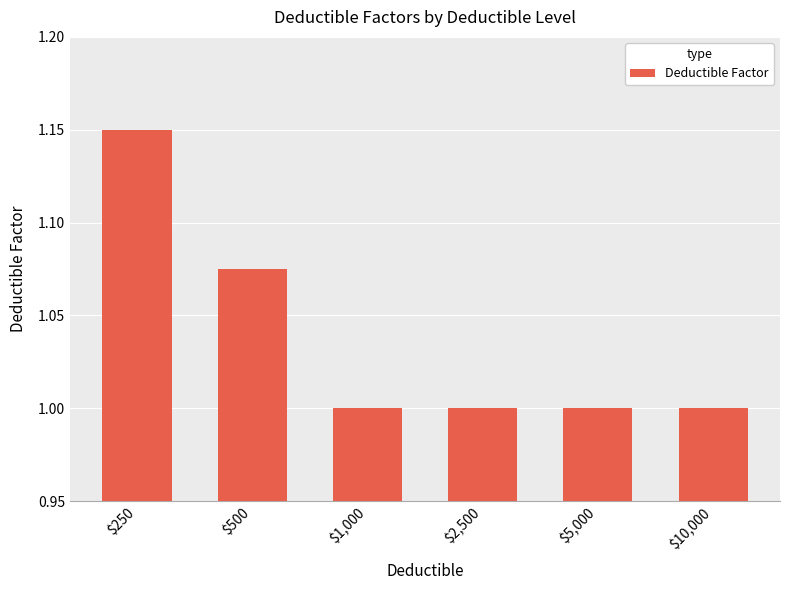

Count the values in the range 1 to 2.

6